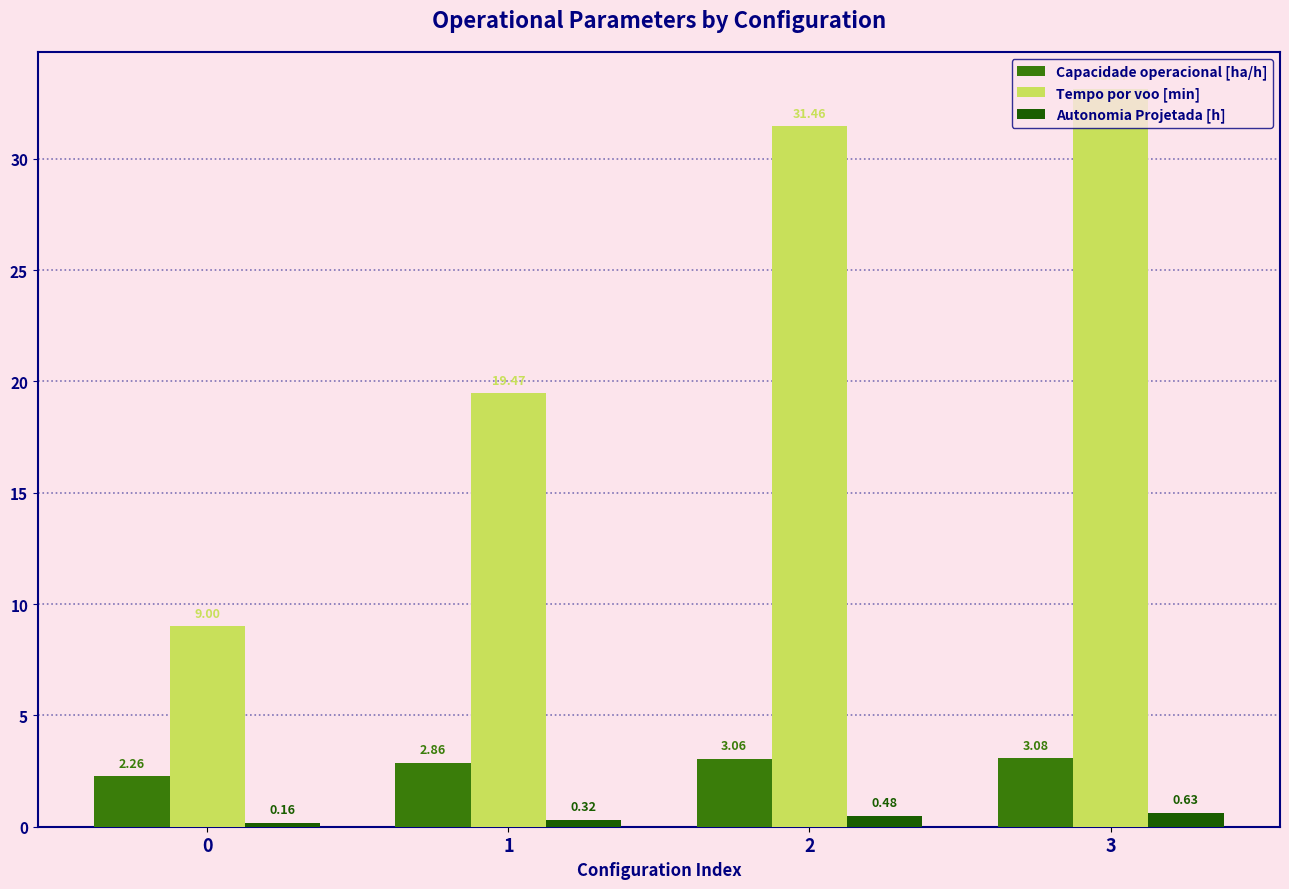

At which category is the sum across all series the highest?

3